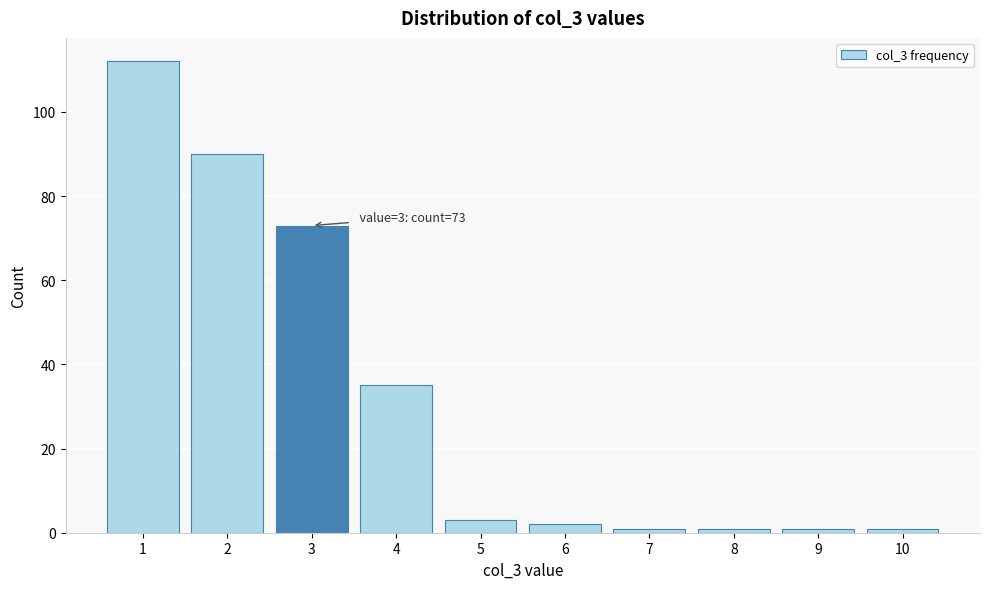

Reading left to right, extract all data points from this chart.

112	90	73	35	3	2	1	1	1	1